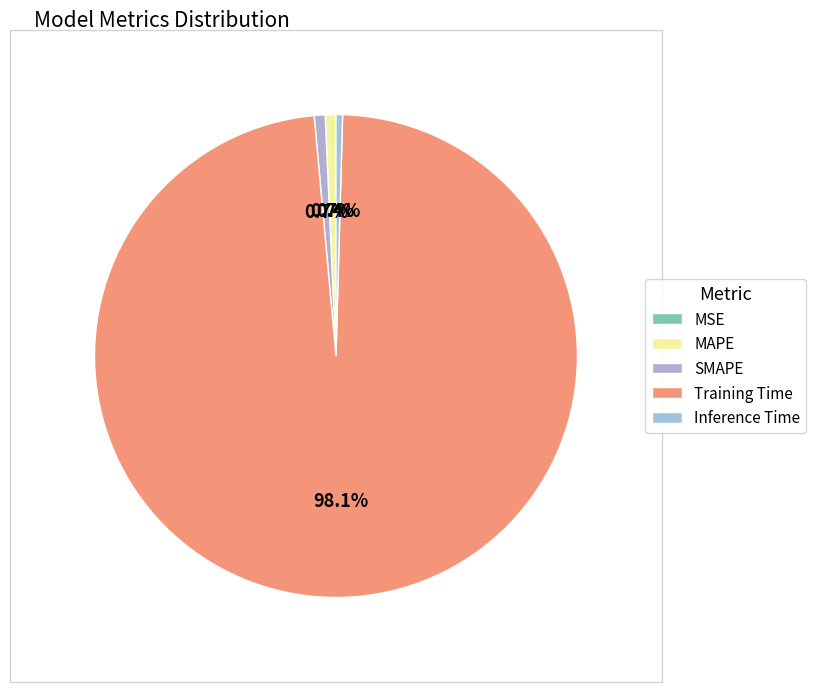

To the nearest percent, what is the difference between the largest and smallest slice percentages?

98%